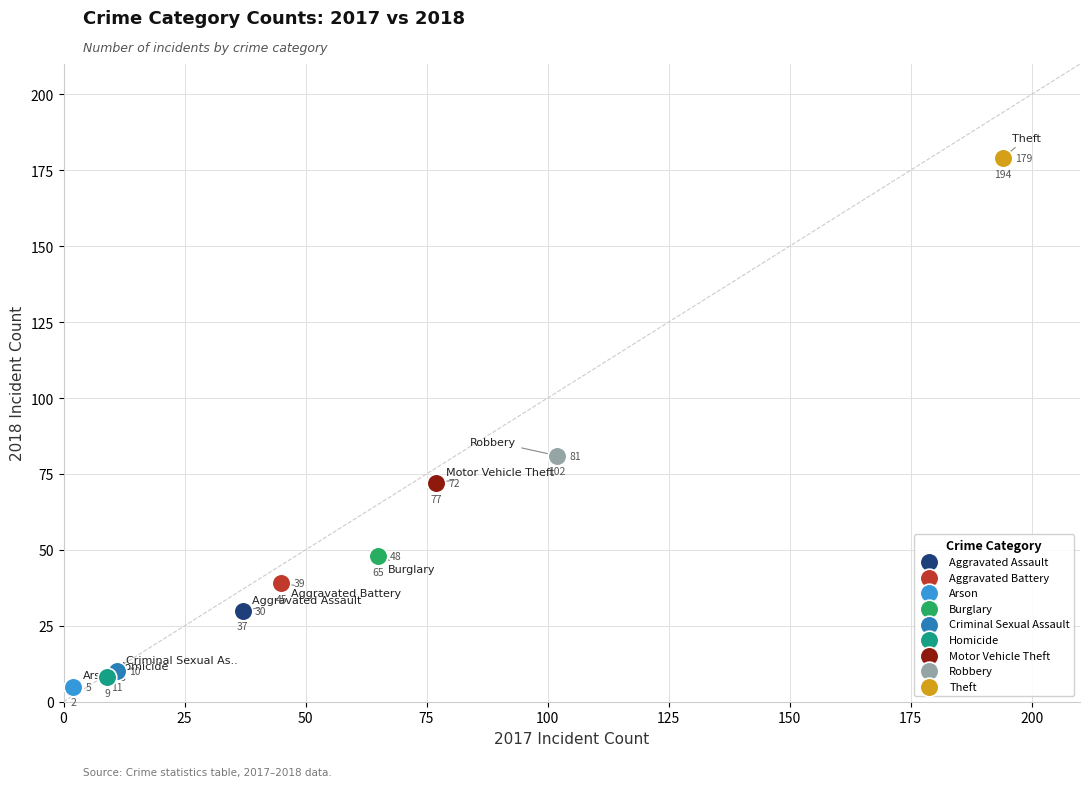

What are all the series names shown in the legend?

Aggravated Assault, Aggravated Battery, Arson, Burglary, Criminal Sexual Assault, Homicide, Motor Vehicle Theft, Robbery, Theft